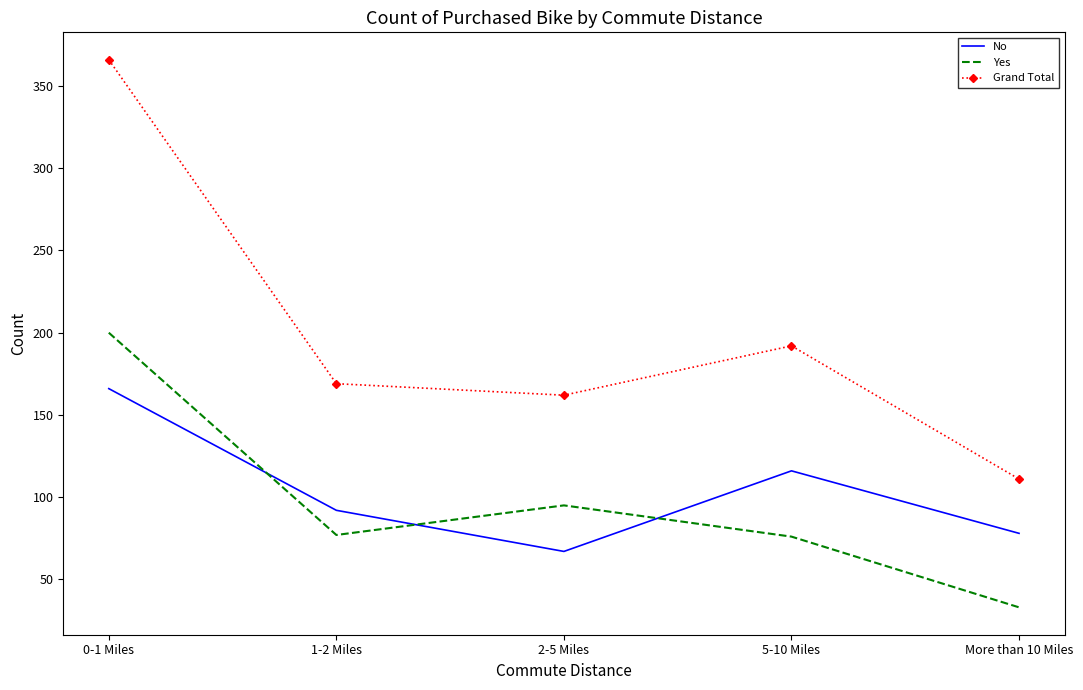

True or false: Yes has a value of 76 at 5-10 Miles.

True